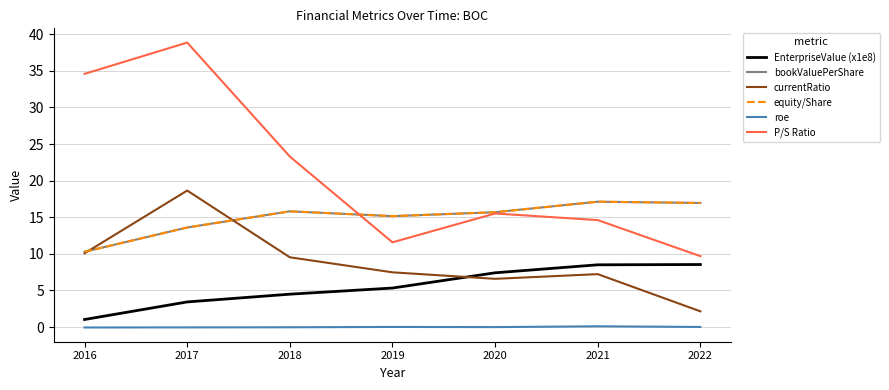

Is this an area chart (filled region under the line)?

No